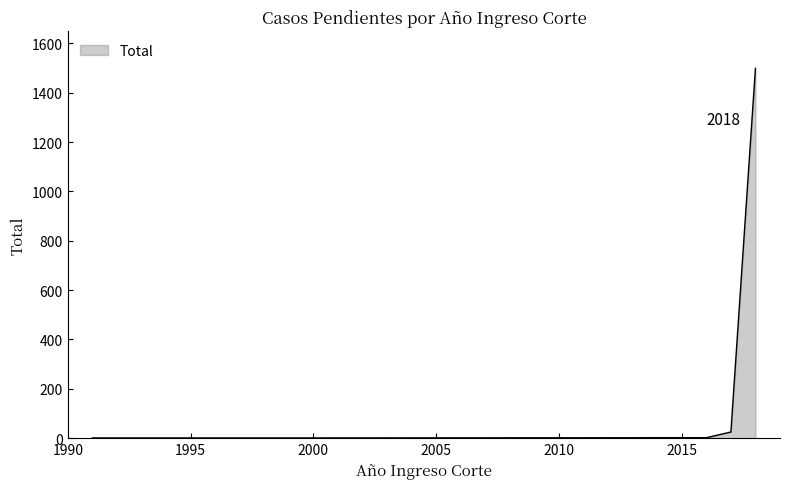

What is the difference between the maximum and minimum values?

1498